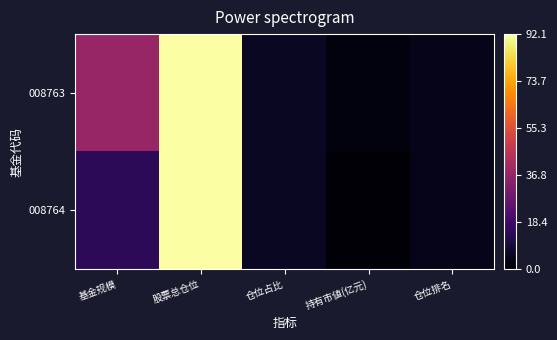

At how many categories does at least one series exceed 61?

1